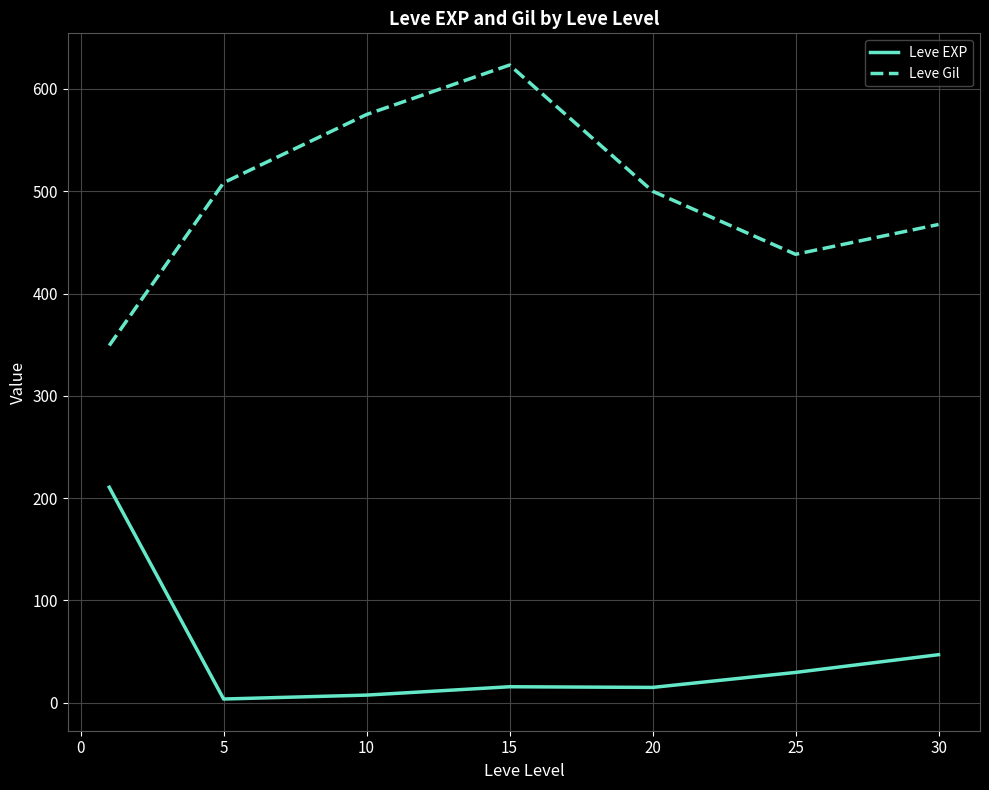

What is the difference between the maximum and minimum values in the Leve EXP series?

207.0